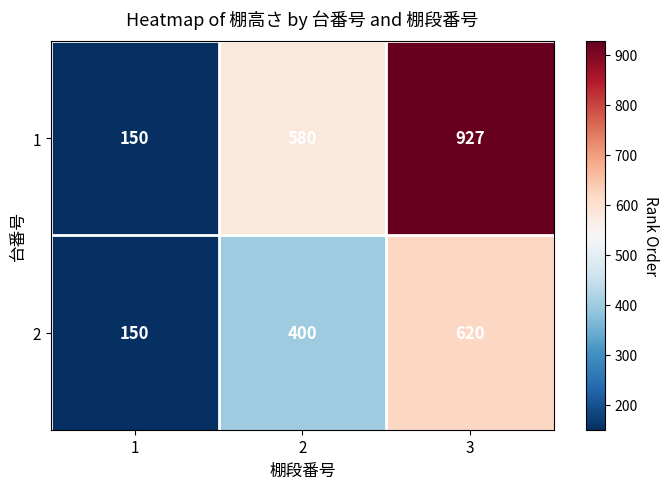

How many data points in 2 are less than 400?

1